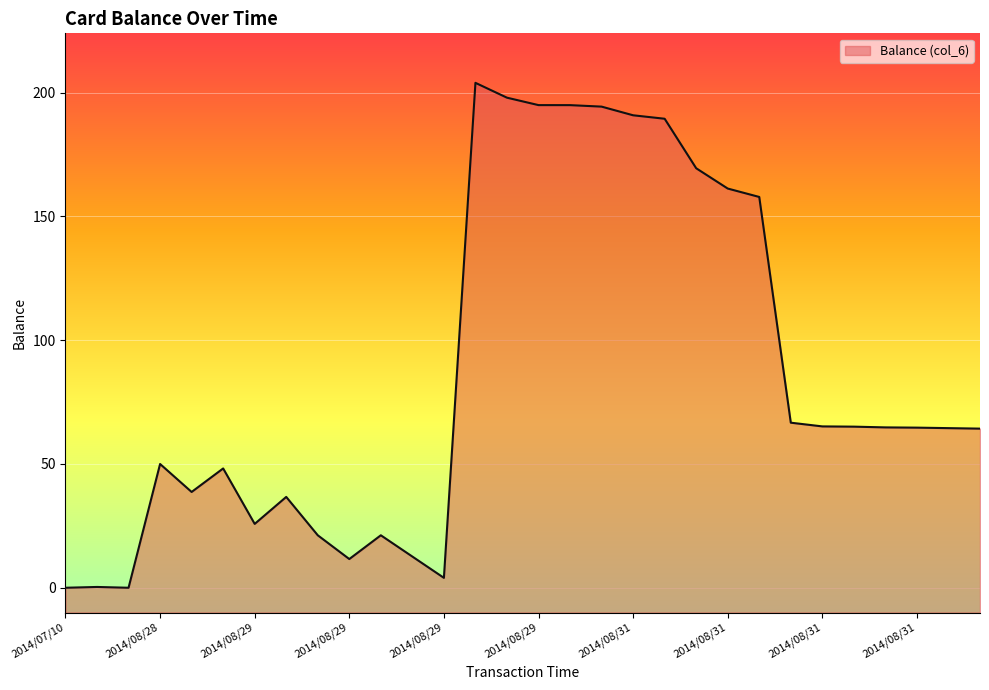

Where is the data nearest to the value 102?

2014/08/31 18:13:31